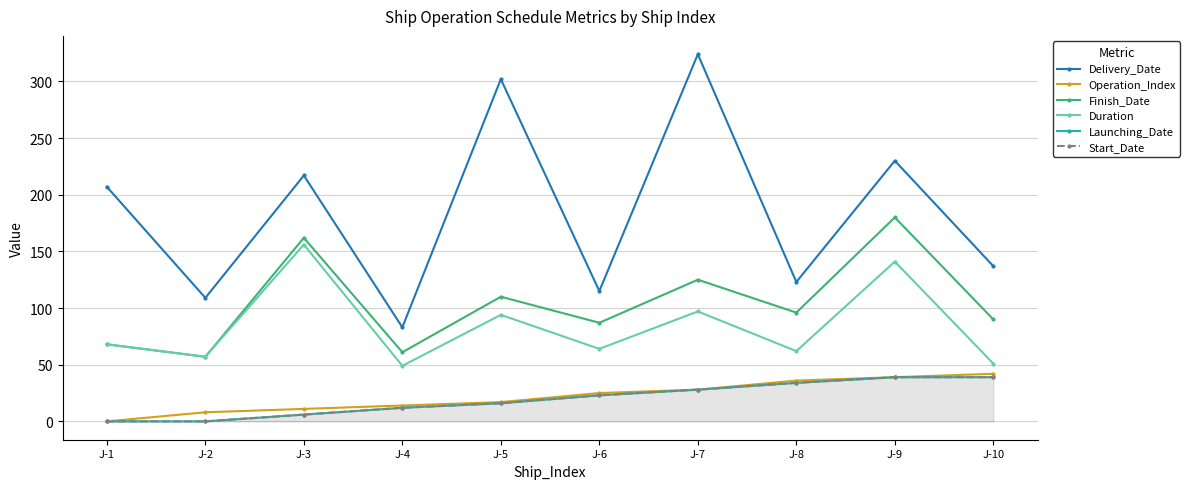

Is it true that Start_Date equals 17 at J-7?

False